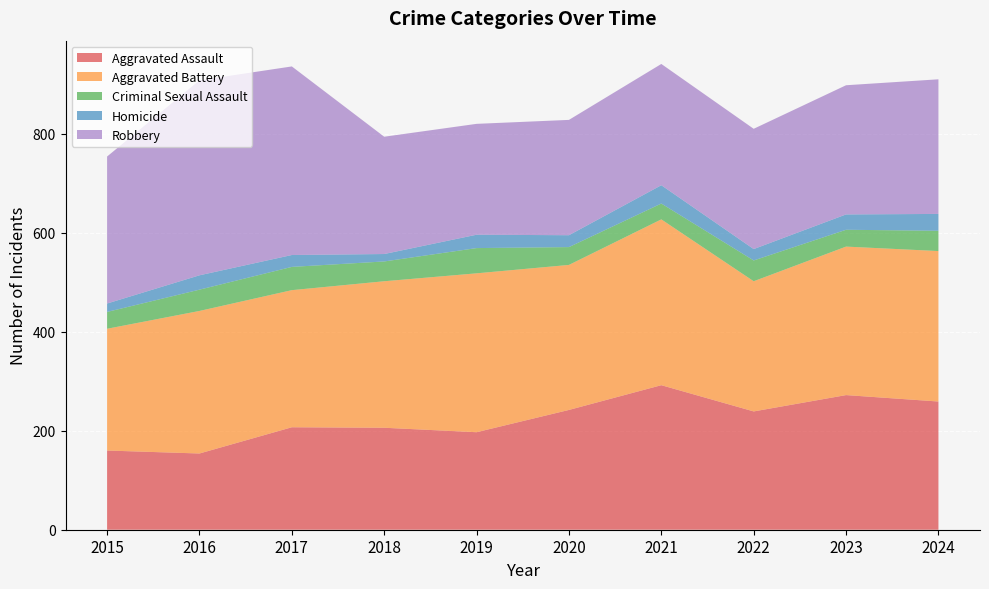

Reading right to left, list all the values displayed in this chart.

Aggravated Assault: 259	272	239	292	242	197	206	207	154	160
Aggravated Battery: 304	300	263	335	293	321	296	277	288	246
Criminal Sexual Assault: 41	34	42	32	36	51	40	47	43	34
Homicide: 34	31	23	37	24	27	15	24	29	17
Robbery: 272	261	243	245	233	224	237	381	394	297